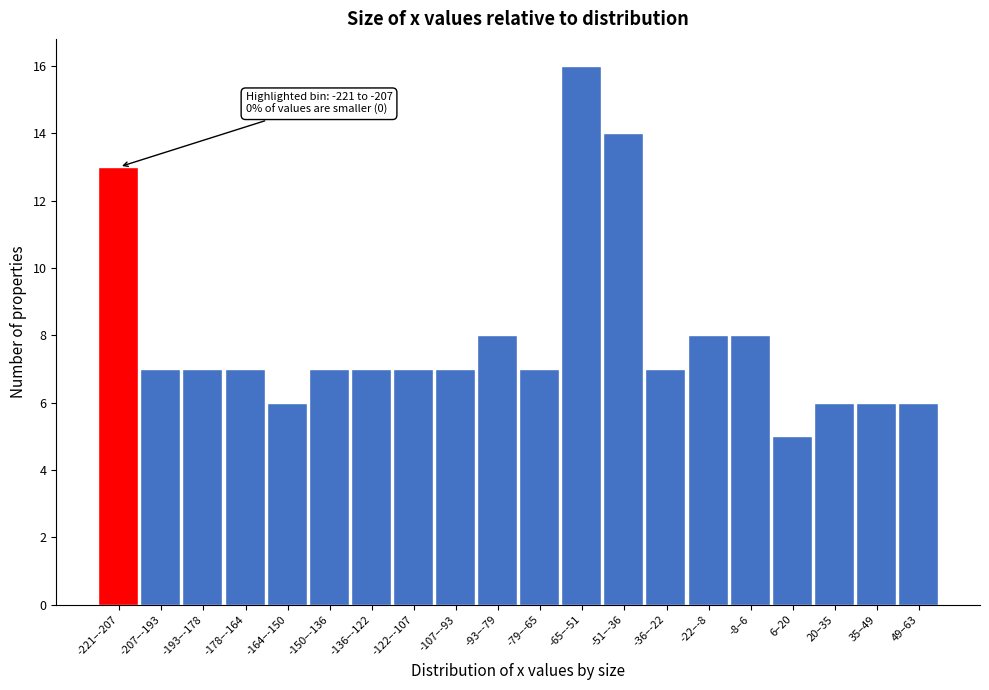

Reading left to right, list all the values displayed in this chart.

-221–-207=13	-207–-193=7	-193–-178=7	-178–-164=7	-164–-150=6	-150–-136=7	-136–-122=7	-122–-107=7	-107–-93=7	-93–-79=8	-79–-65=7	-65–-51=16	-51–-36=14	-36–-22=7	-22–-8=8	-8–6=8	6–20=5	20–35=6	35–49=6	49–63=6